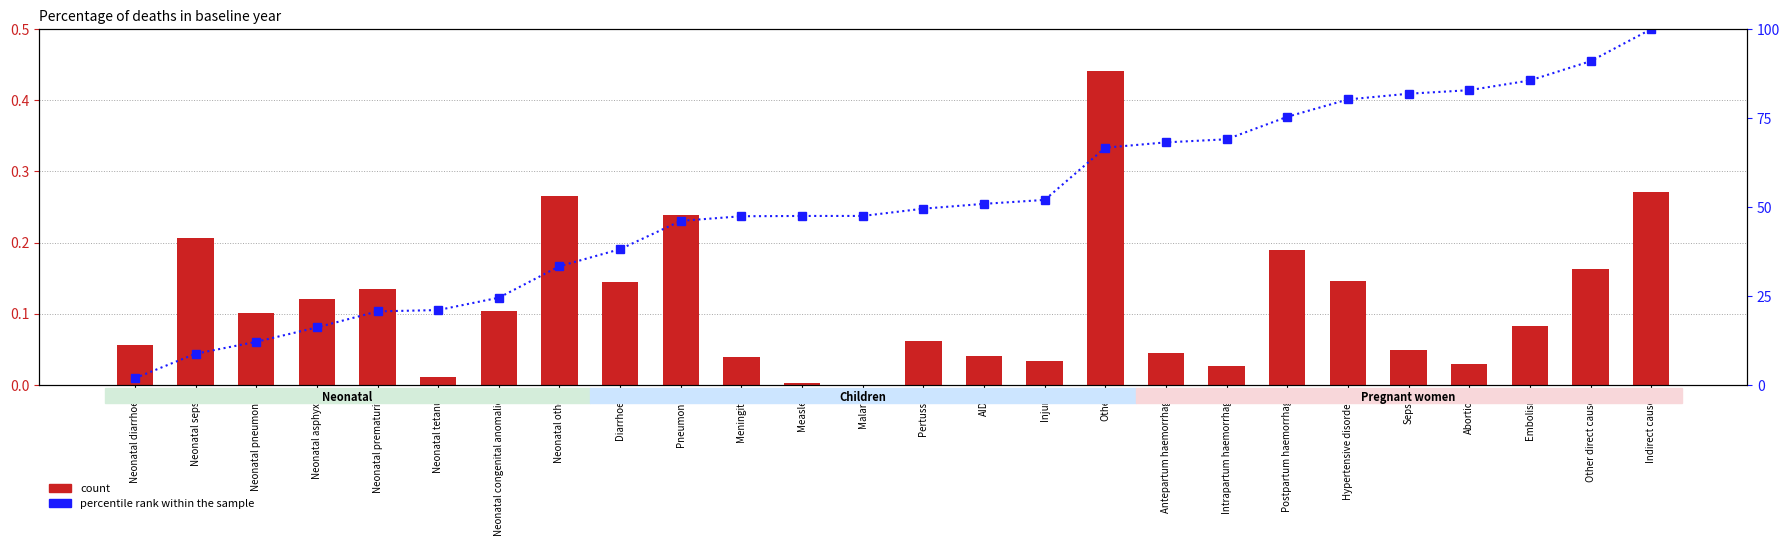

At which label does percentile rank within the sample first exceed 49?

Pertussis